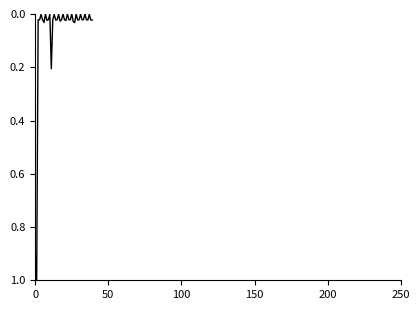

What is the greatest value displayed?

1.0